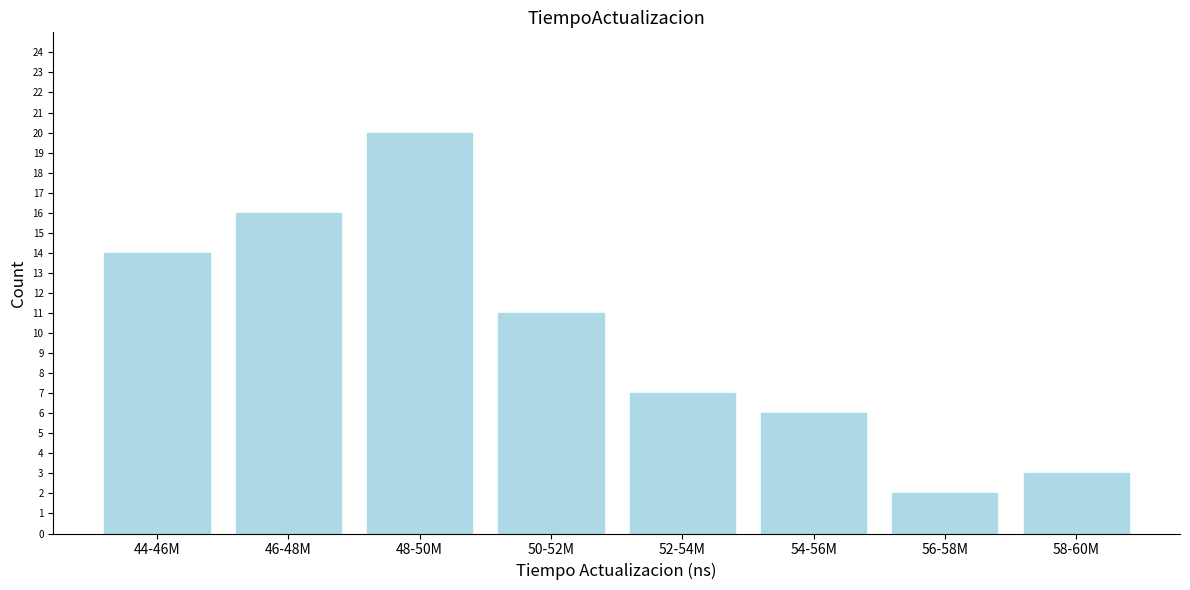

Reading left to right, extract all data points from this chart.

14	16	20	11	7	6	2	3